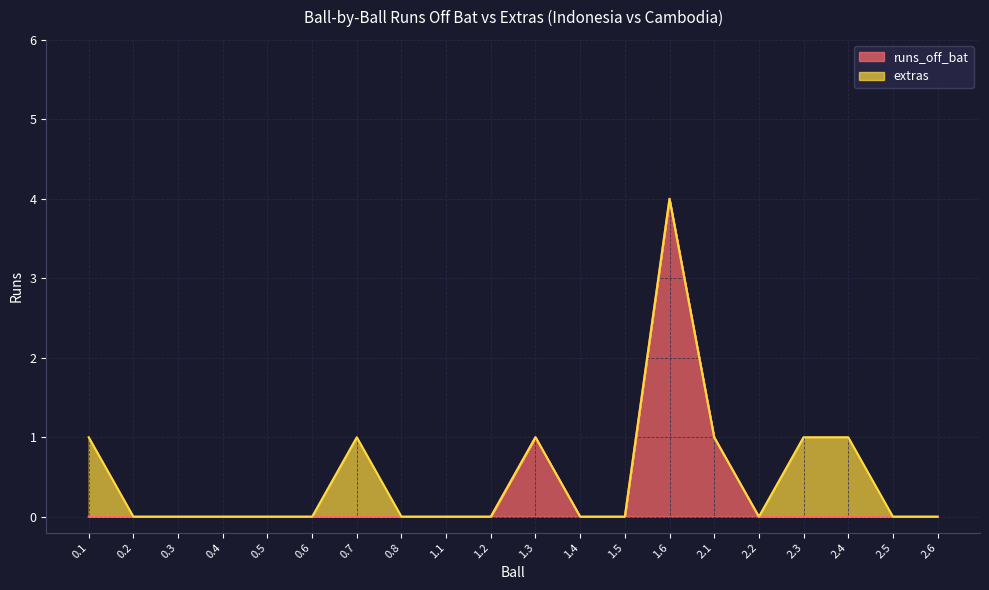

What is the label of the 10th point from the left?

1.2